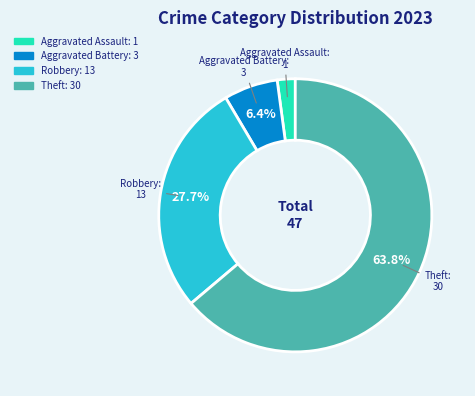

Is there any slice that represents more than half of the pie?

Yes